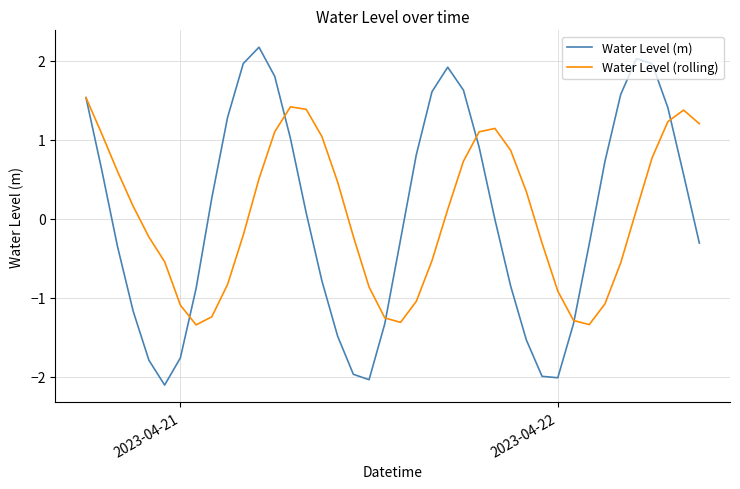

Which series has the widest spread of values?

Water Level (m)